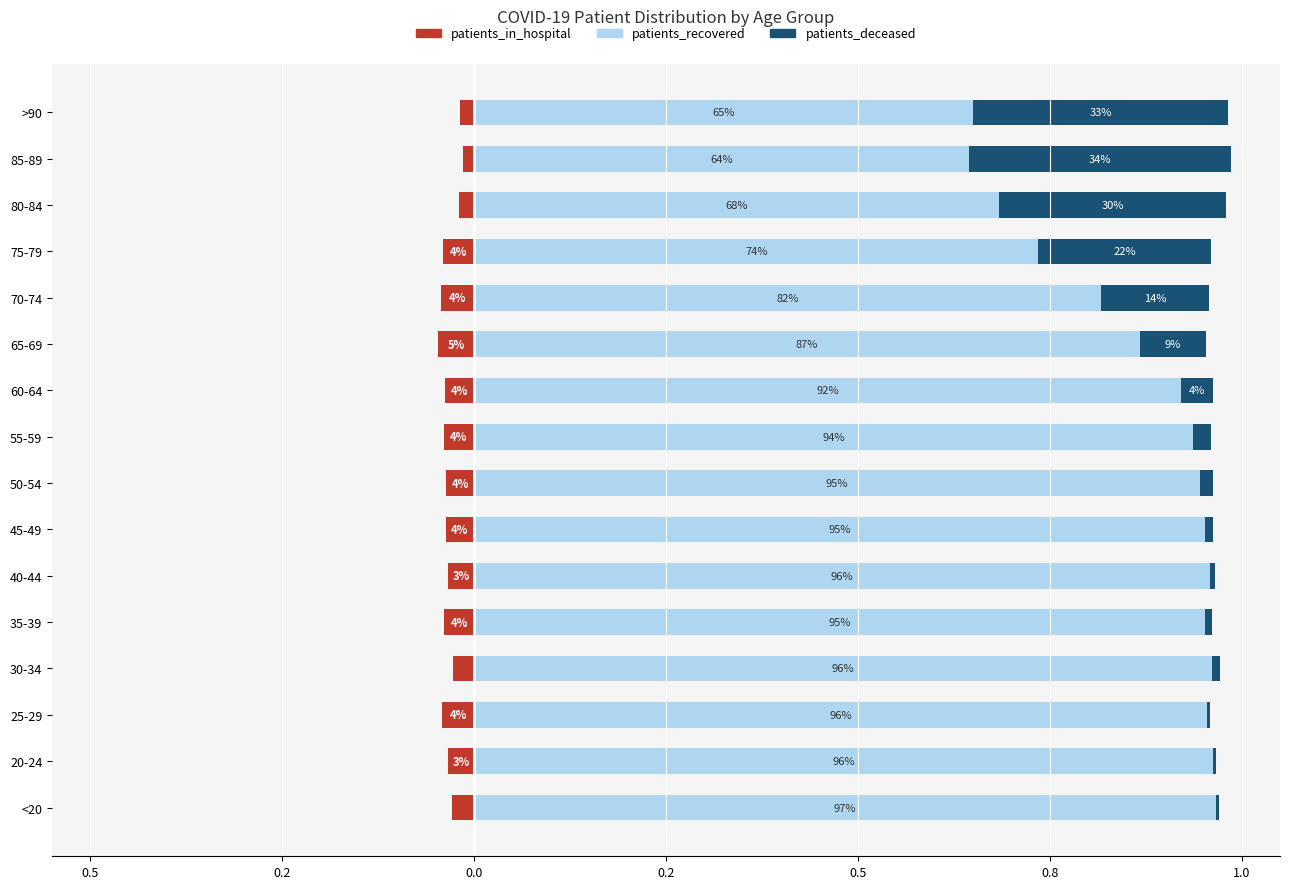

The patients_deceased series shows 0.0 at 40-44. True or false?

True